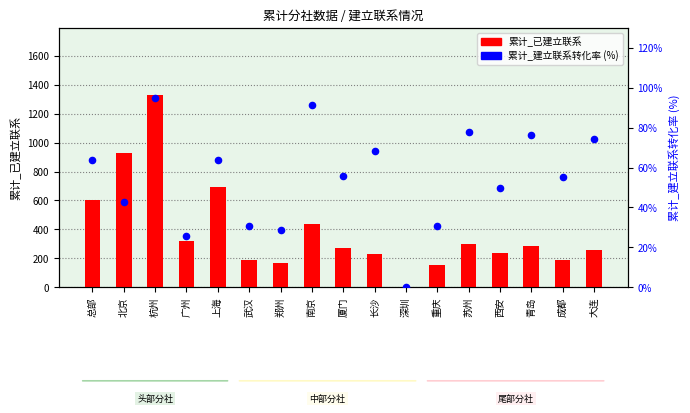

At which category is the sum across all series the highest?

杭州